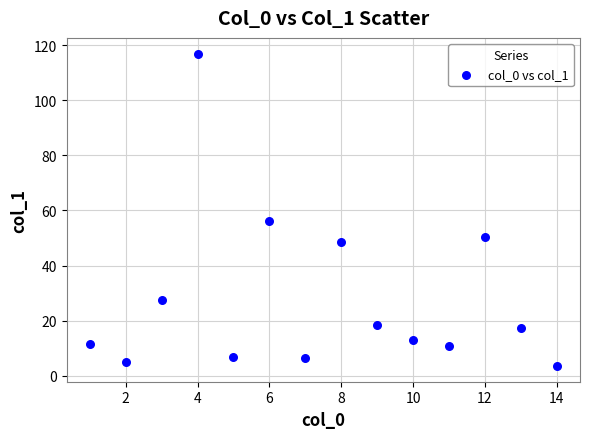

What is the range of Y values (max minus min)?

113.5